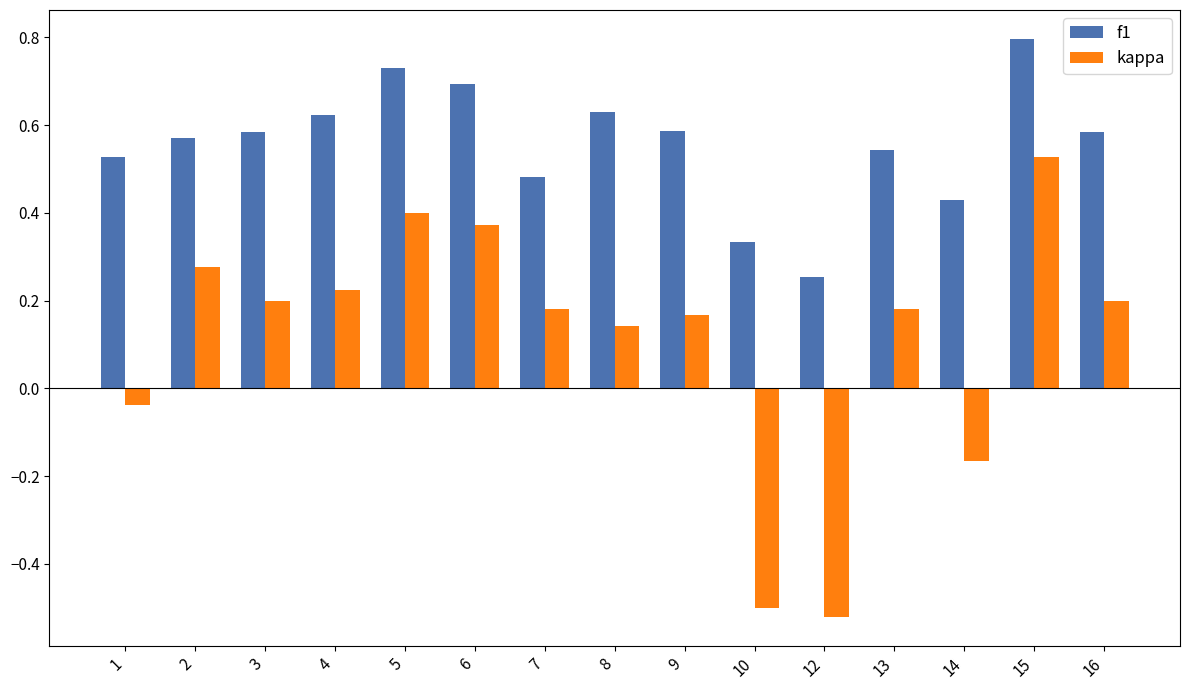

Does the chart contain stacked bars?

No